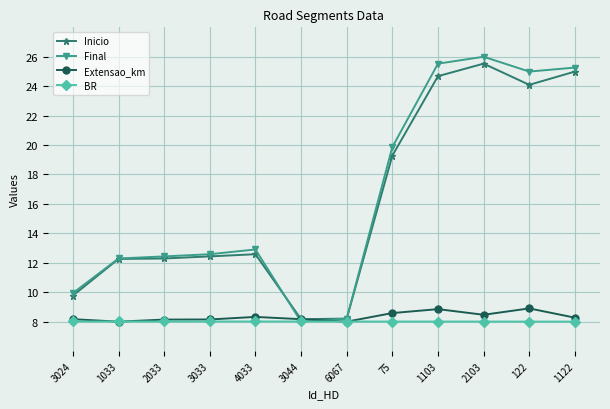

What is the total value across all series at 1122?

66.5